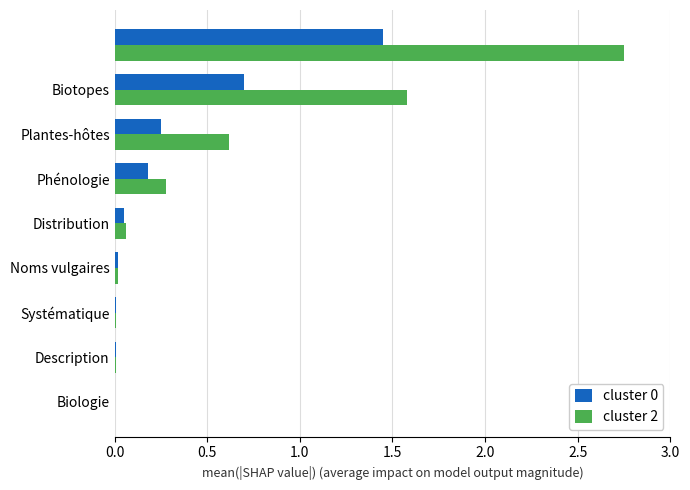

What is the sum of all cluster 0 values?

2.7